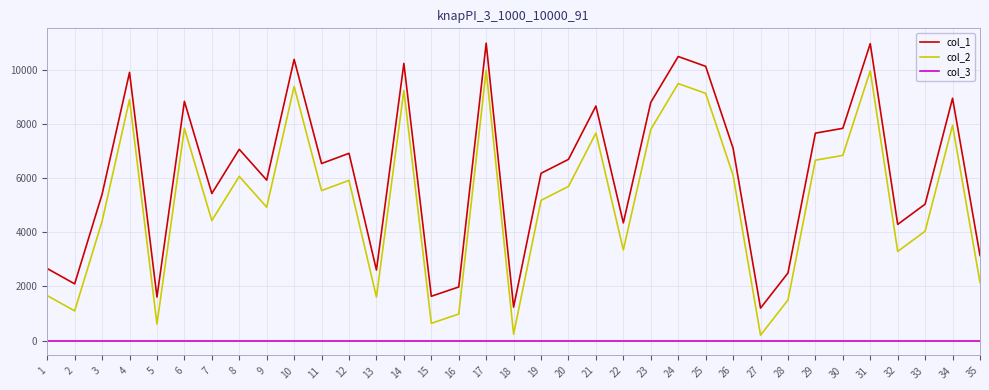

Is it true that col_3 equals 1 at 24?

True